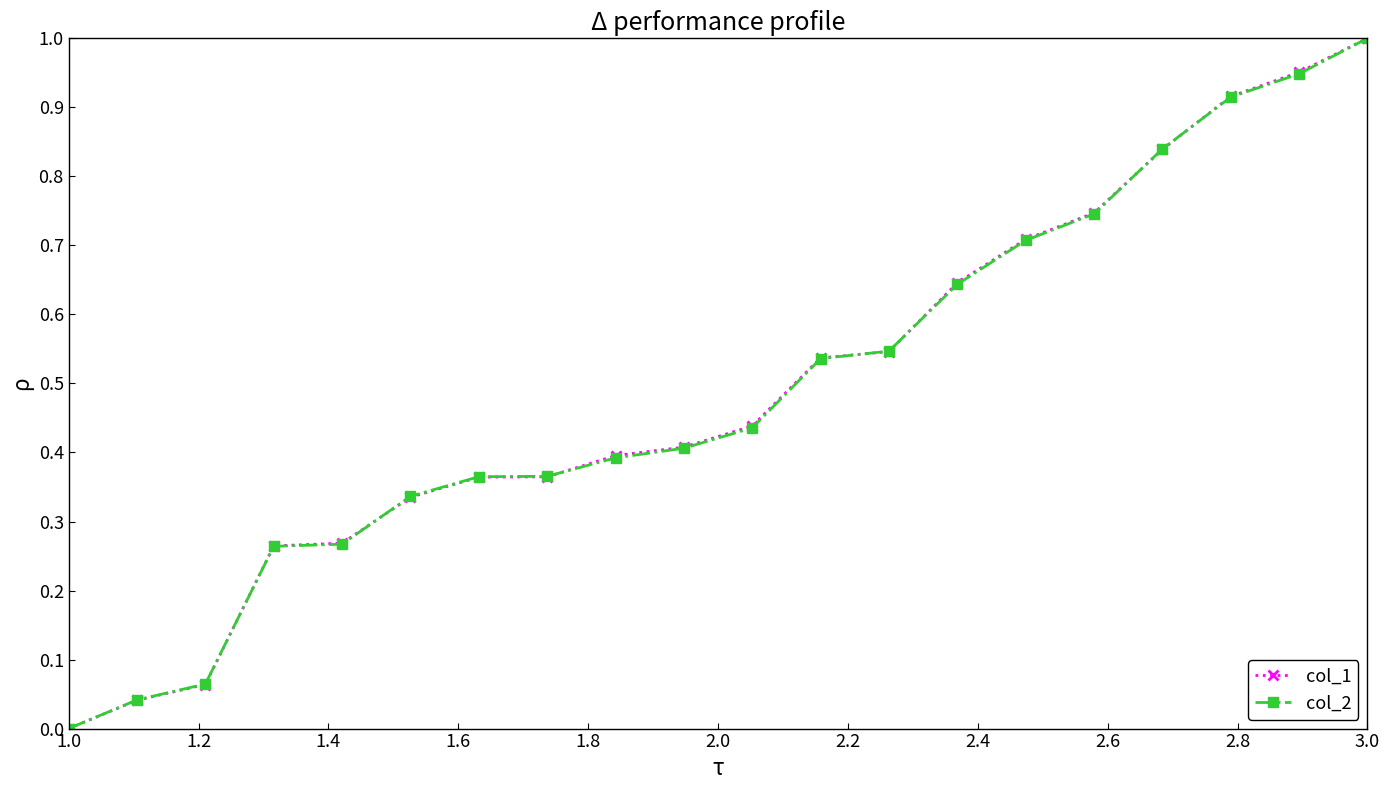

What is the sum of all col_2 values?

9.8